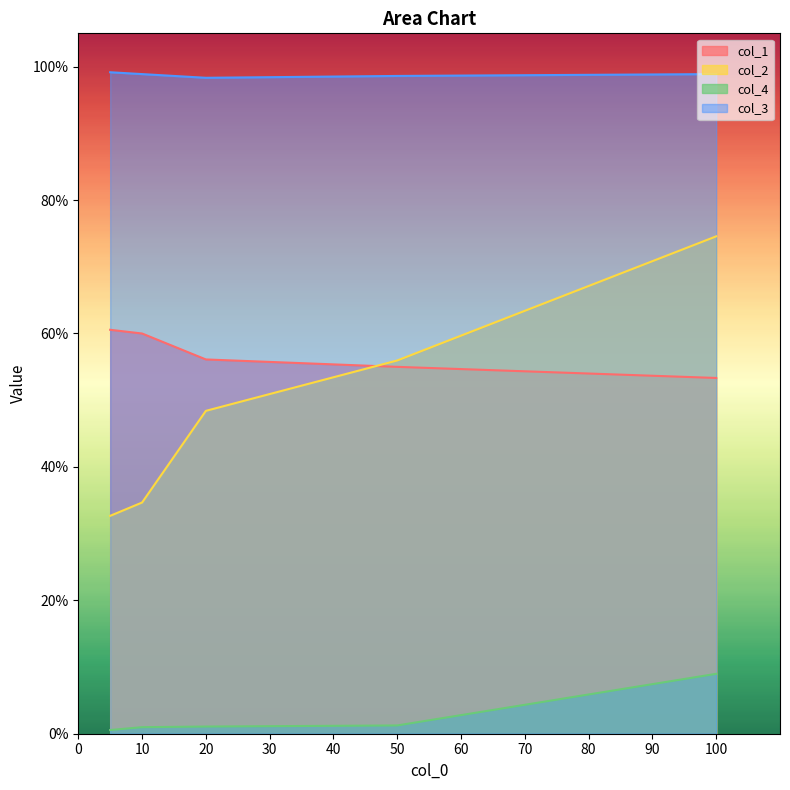

Does the chart display data point markers on the line(s)?

No